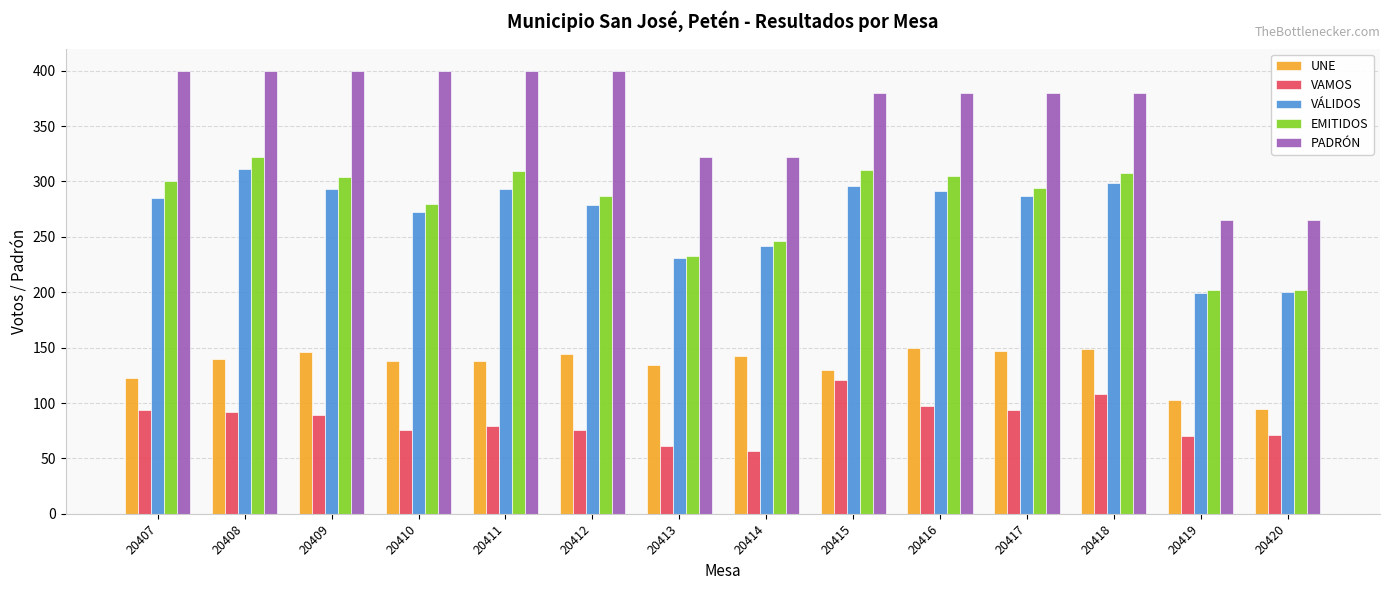

How many groups of bars are there?

14